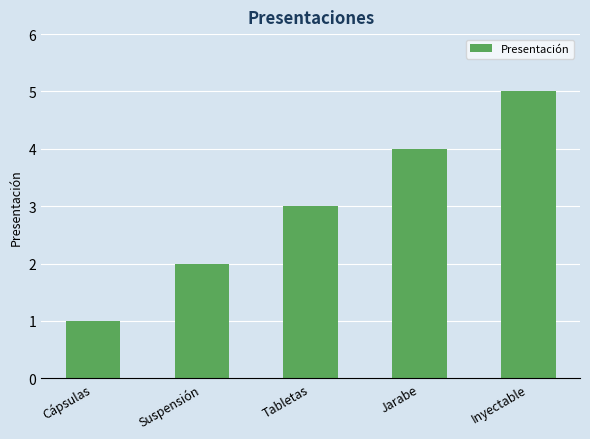

Rank the categories by value from lowest to highest.

Cápsulas, Suspensión, Tabletas, Jarabe, Inyectable